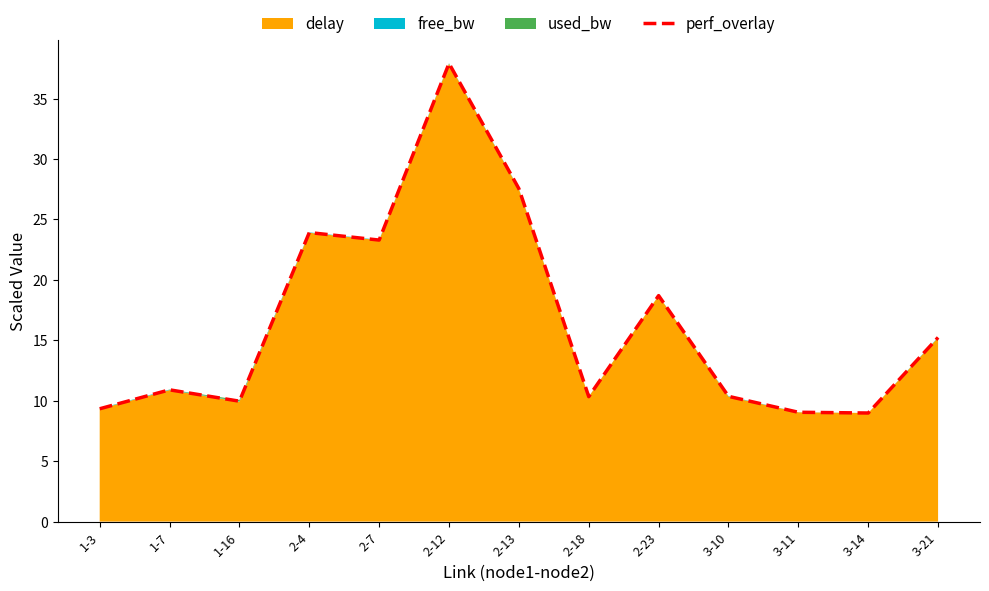

What is the ratio of the value at 1-3 to the value at 2-7?

0.4